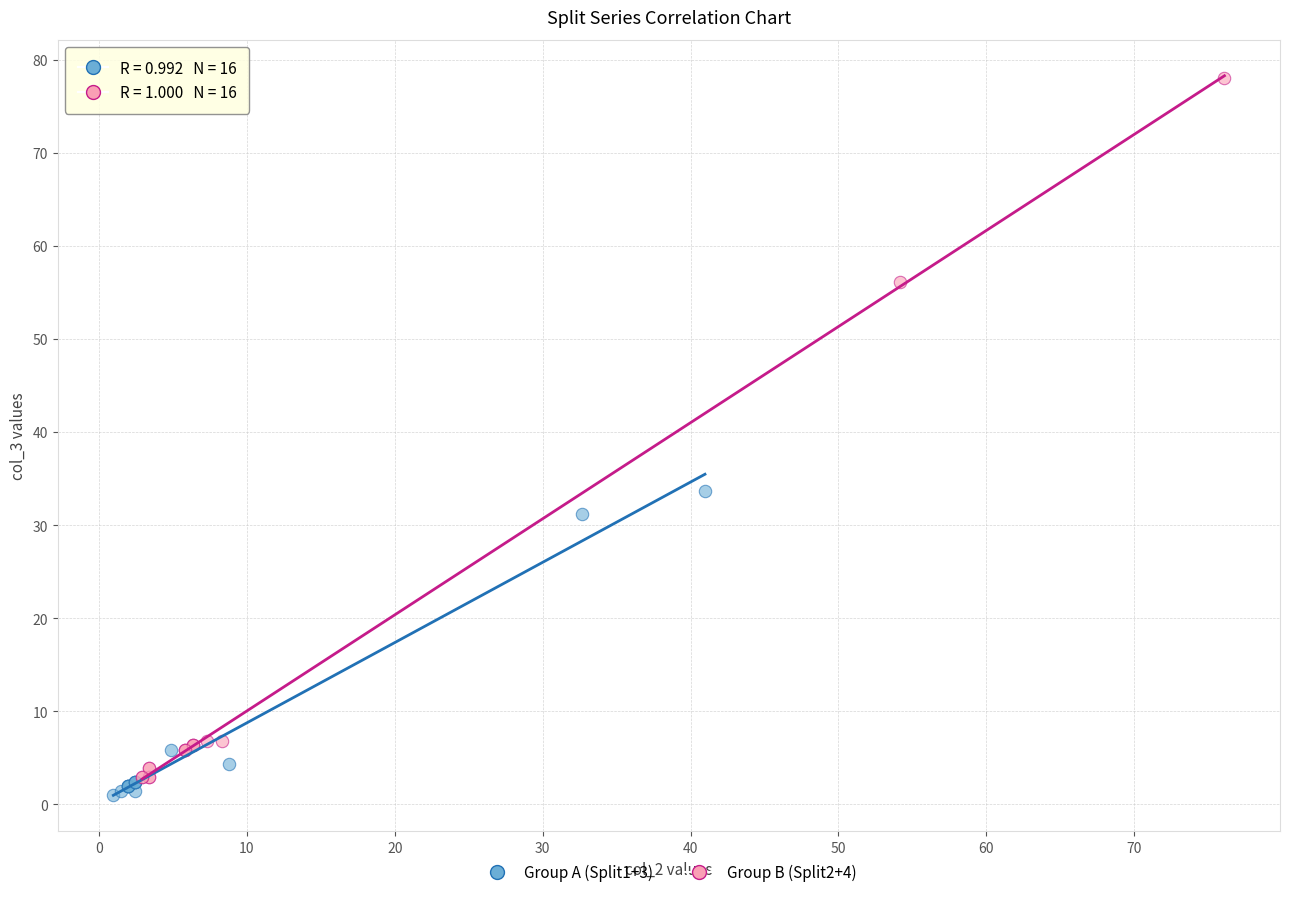

Which series contains the lowest Y value?

Group A (Split1+3)